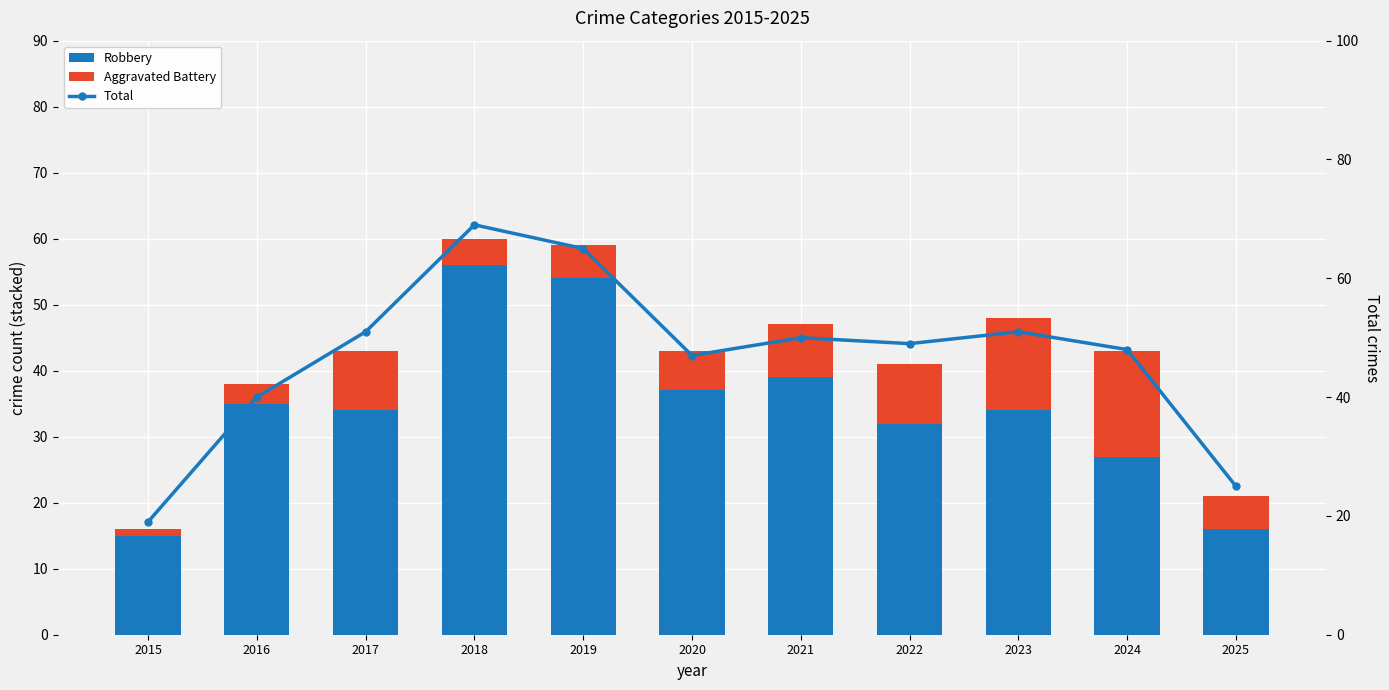

How many groups of bars are there?

11